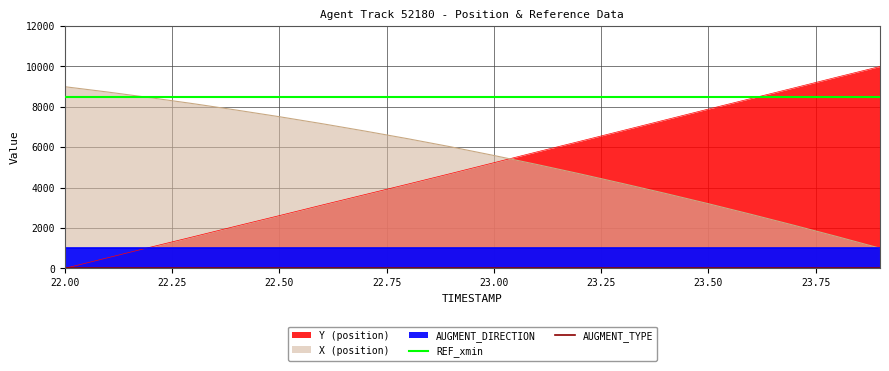

What position from the right is 22.00?

20